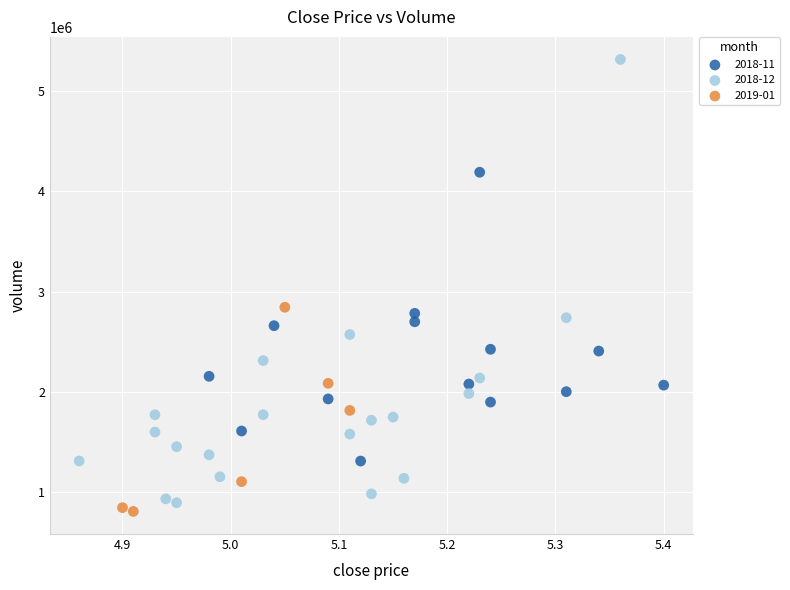

What are all the series names shown in the legend?

2018-11, 2018-12, 2019-01